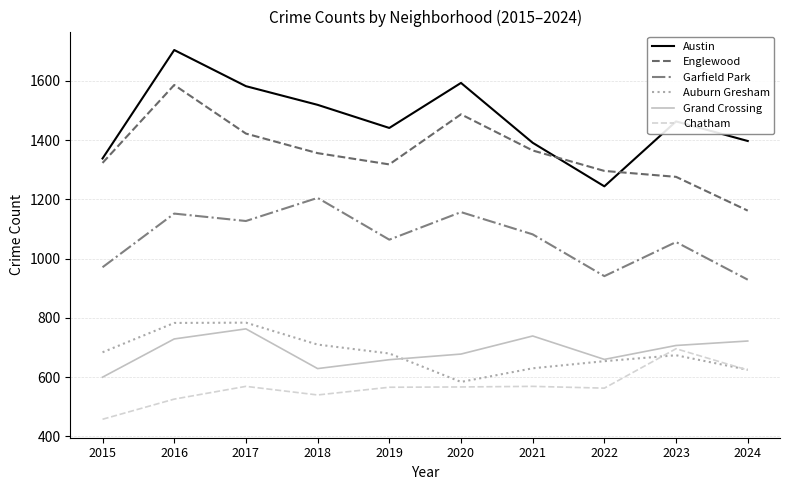

What is the lowest value of the Englewood series?

1162